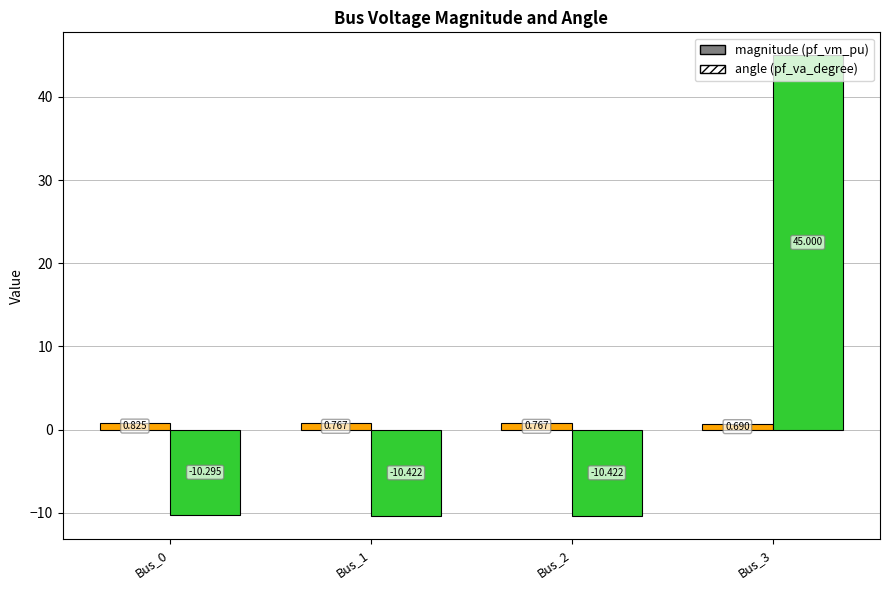

How many groups of bars are there?

4